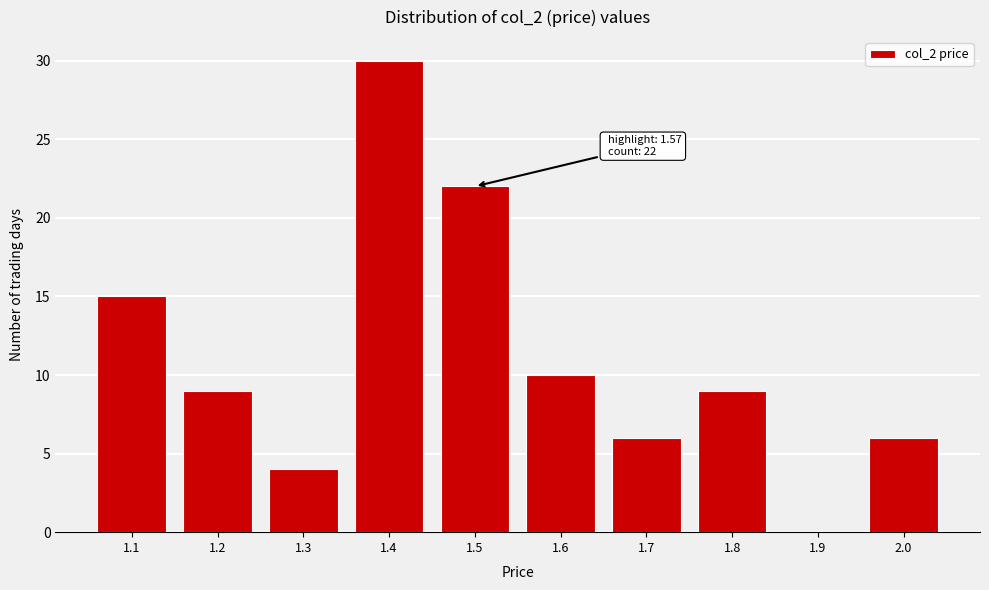

Reading right to left, what are all the values shown in this chart?

2.0=6	1.9=0	1.8=9	1.7=6	1.6=10	1.5=22	1.4=30	1.3=4	1.2=9	1.1=15